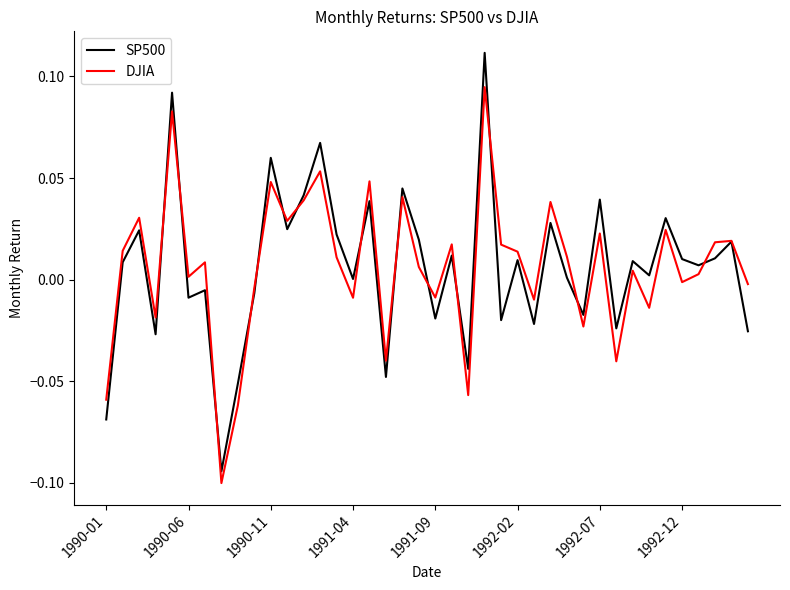

Which series has the widest spread of values?

SP500